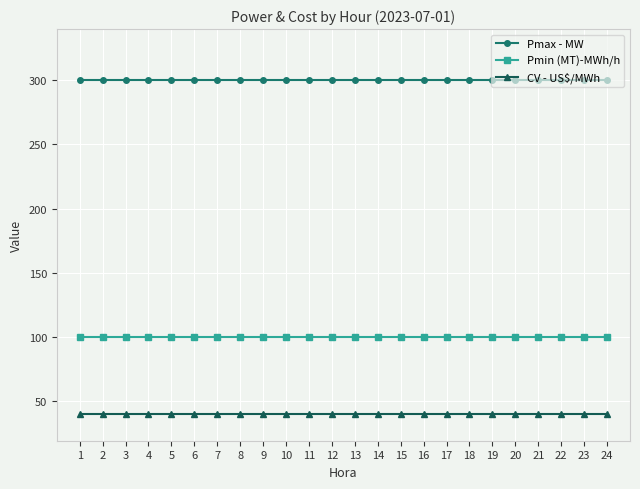

Reading right to left, transcribe all the data shown in this chart.

Pmax - MW: 24=300	23=300	22=300	21=300	20=300	19=300	18=300	17=300	16=300	15=300	14=300	13=300	12=300	11=300	10=300	9=300	8=300	7=300	6=300	5=300	4=300	3=300	2=300	1=300
Pmin (MT)-MWh/h: 24=100	23=100	22=100	21=100	20=100	19=100	18=100	17=100	16=100	15=100	14=100	13=100	12=100	11=100	10=100	9=100	8=100	7=100	6=100	5=100	4=100	3=100	2=100	1=100
CV - US$/MWh: 24=40	23=40	22=40	21=40	20=40	19=40	18=40	17=40	16=40	15=40	14=40	13=40	12=40	11=40	10=40	9=40	8=40	7=40	6=40	5=40	4=40	3=40	2=40	1=40